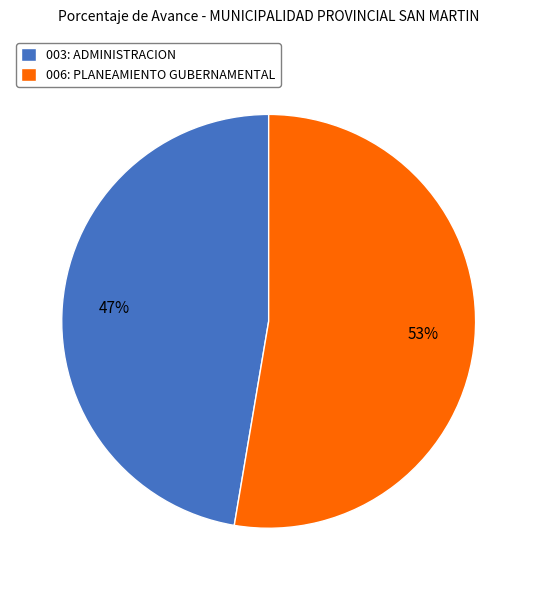

What is the largest slice in the pie chart?

006: PLANEAMIENTO GUBERNAMENTAL